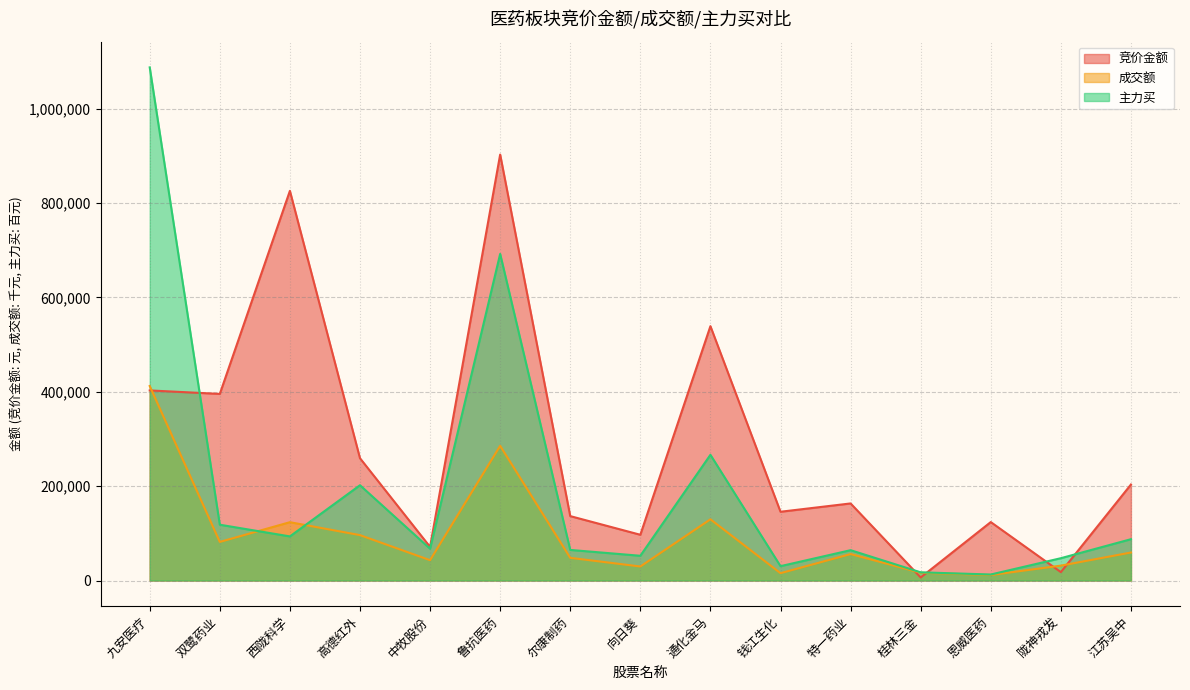

At which label is 成交额 closest to 211985?

鲁抗医药